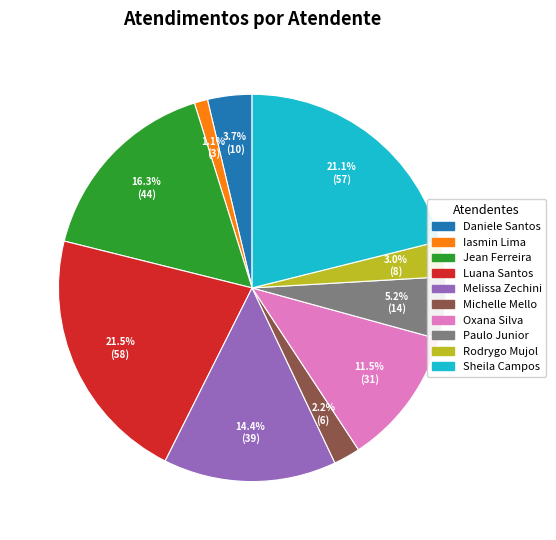

Does any single category account for the majority?

No